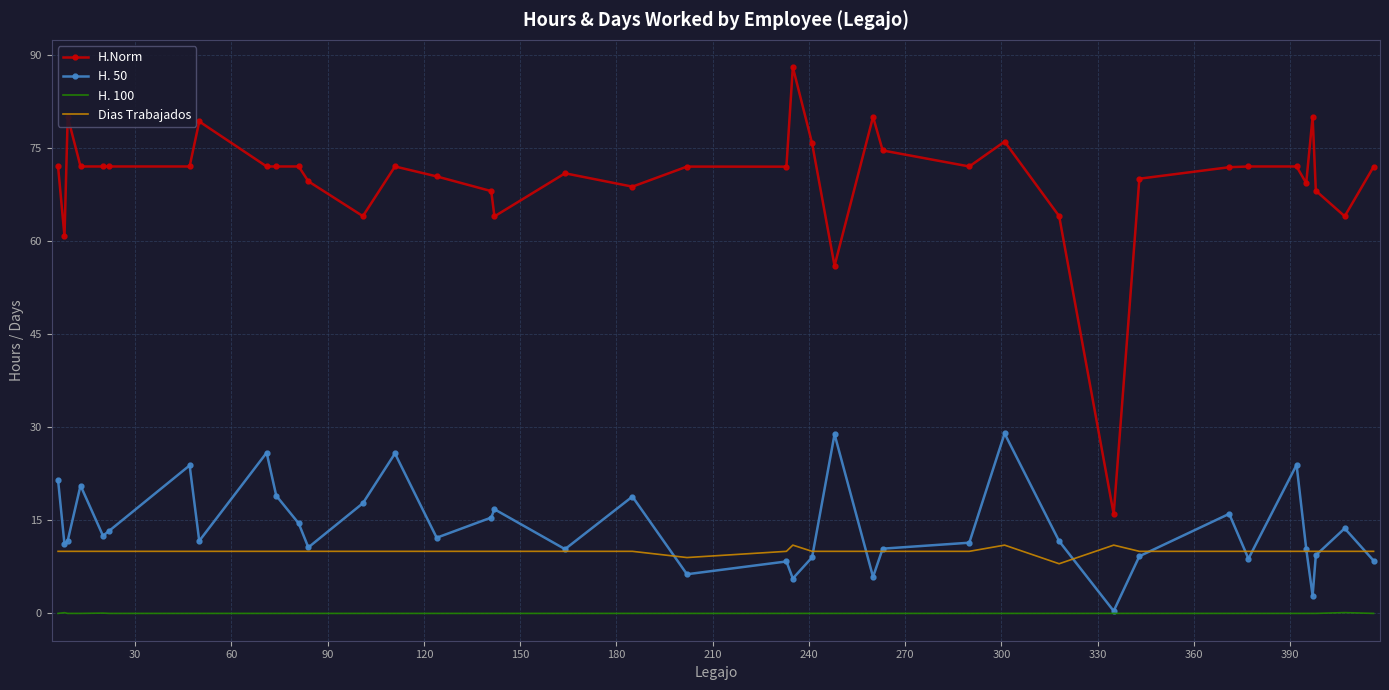

Which series has the widest spread of values?

H.Norm